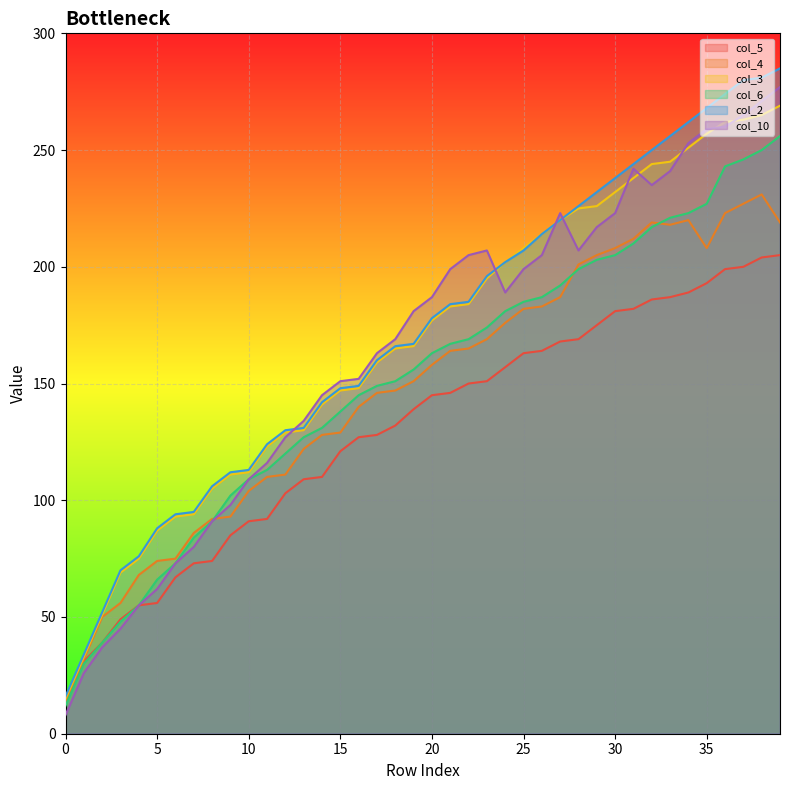

The value of col_4 at 26 is 284. True or false?

False